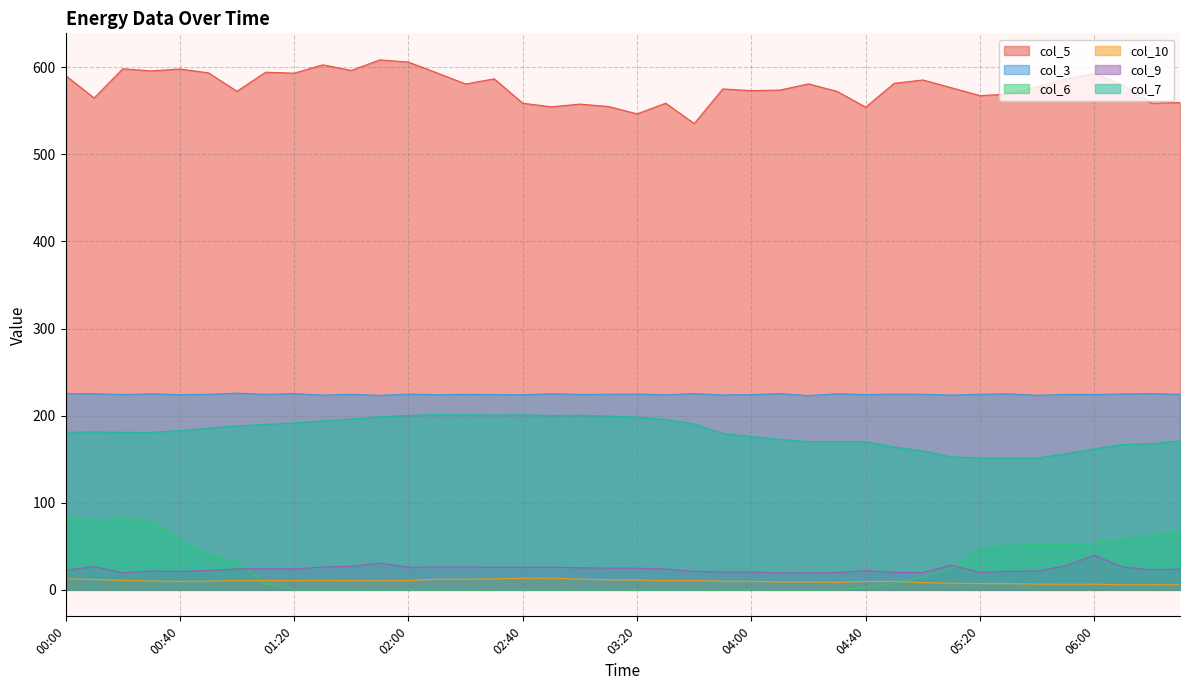

How many categories are shown in the chart?

40